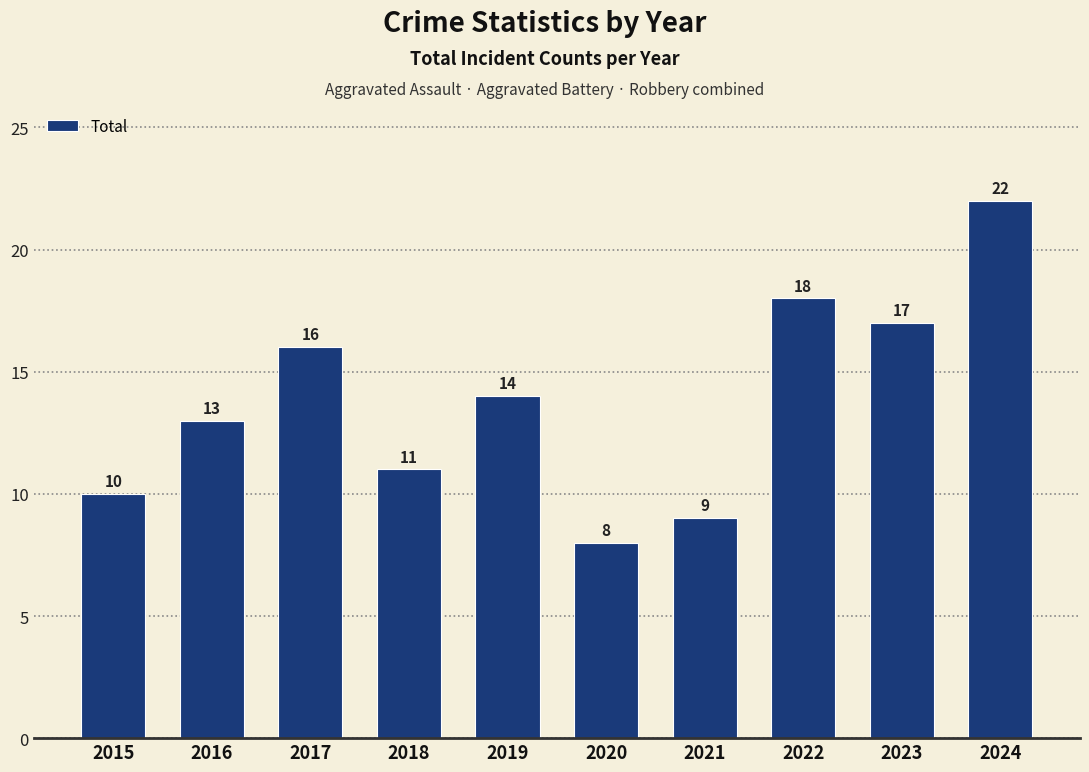

Reading left to right, extract all data points from this chart.

2015=10	2016=13	2017=16	2018=11	2019=14	2020=8	2021=9	2022=18	2023=17	2024=22